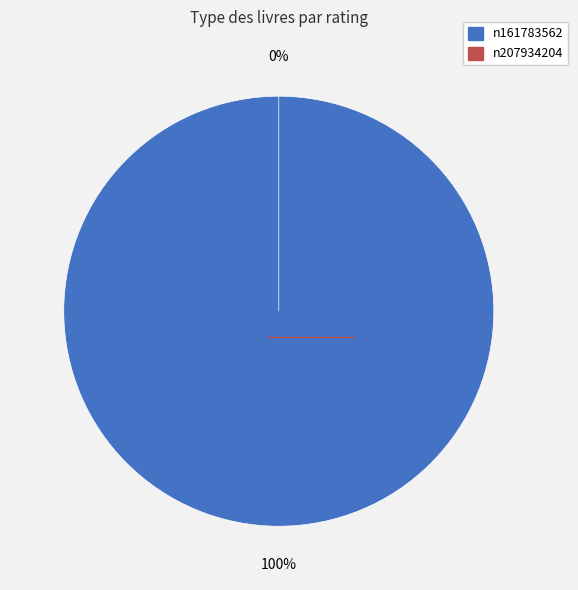

To the nearest percent, what is the difference between the largest and smallest slice percentages?

100%